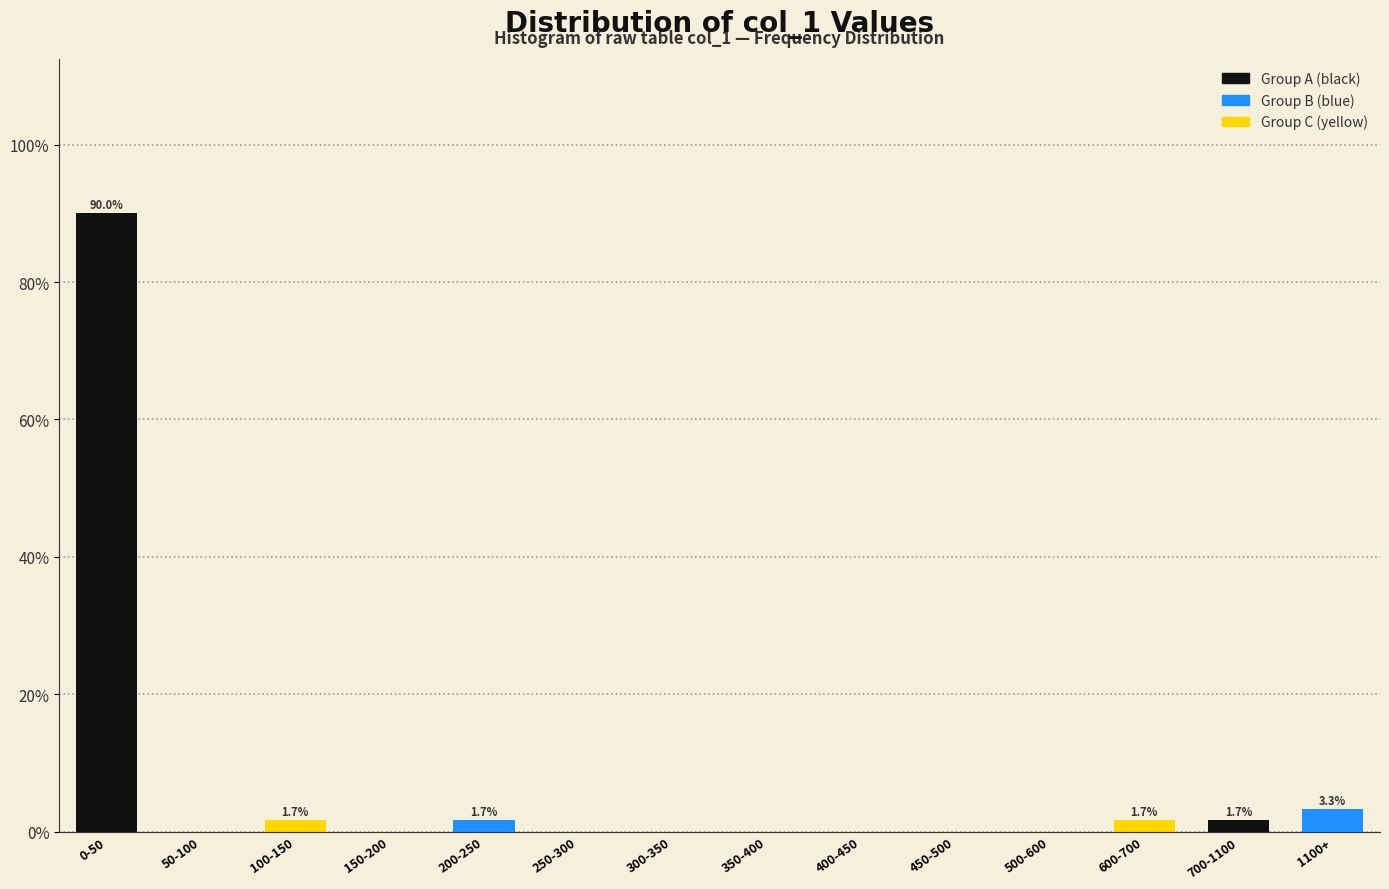

Reading left to right, transcribe all the data shown in this chart.

0-50=90.0	50-100=0.0	100-150=1.7	150-200=0.0	200-250=1.7	250-300=0.0	300-350=0.0	350-400=0.0	400-450=0.0	450-500=0.0	500-600=0.0	600-700=1.7	700-1100=1.7	1100+=3.3